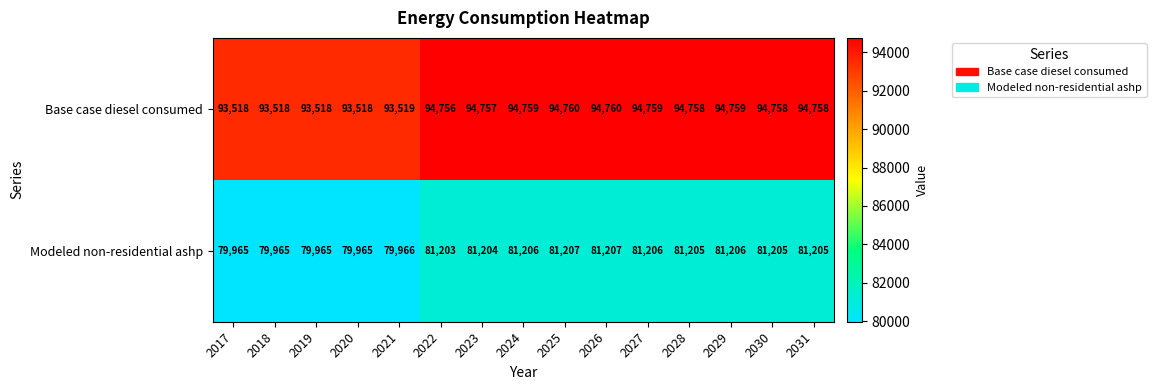

How many categories are shown in the chart?

15